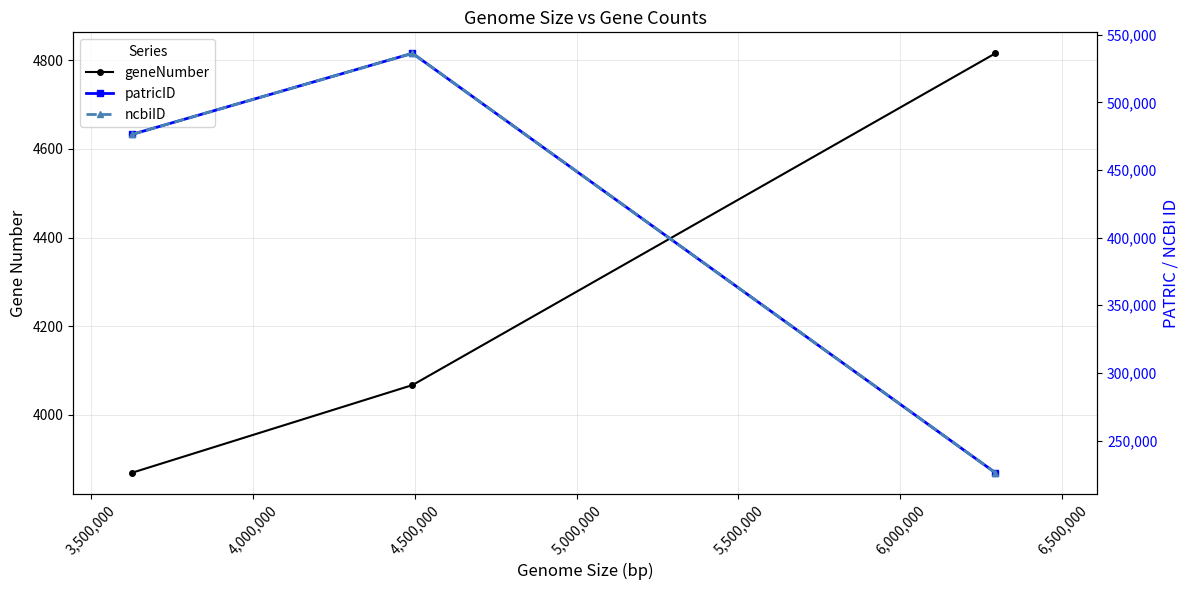

Does the chart display data point markers on the line(s)?

Yes